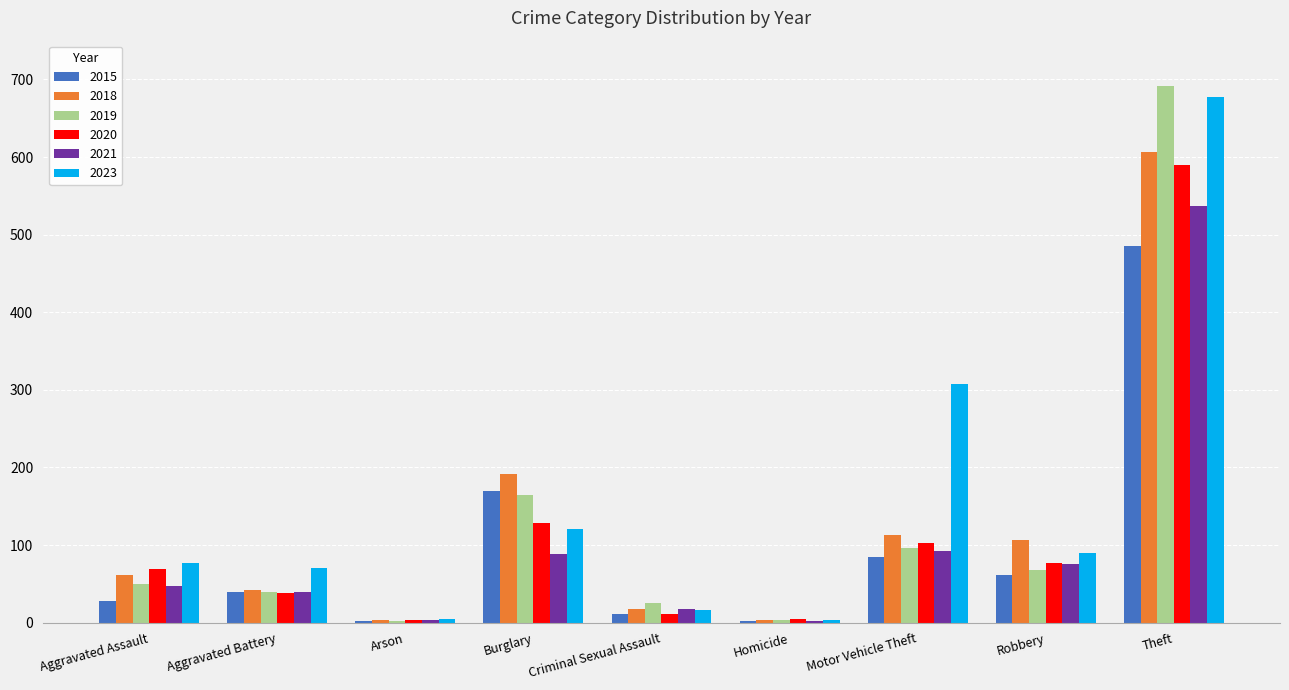

Which category has the highest value in the 2020 series?

Theft